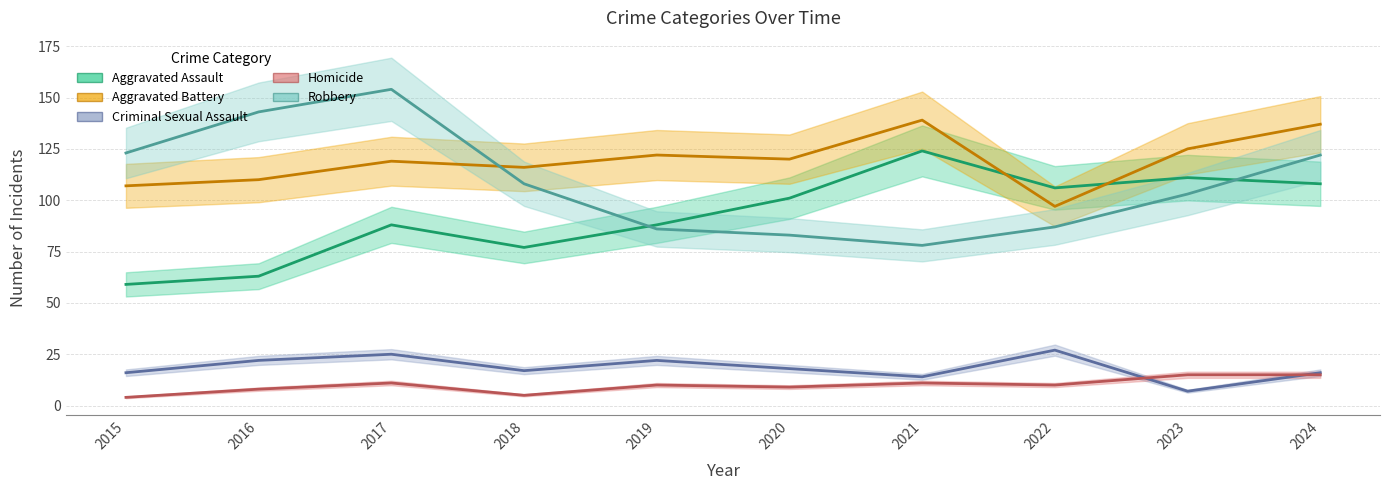

The Homicide series shows 6 at 2023. True or false?

False